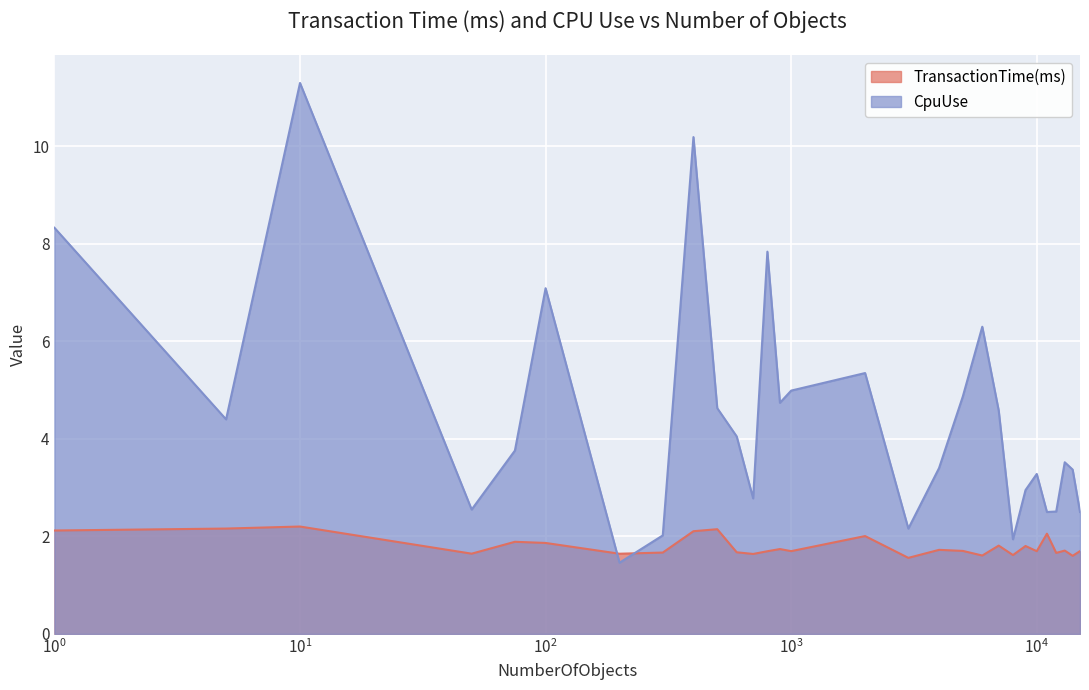

Rank the series by their maximum value, from highest to lowest.

CpuUse, TransactionTime(ms)